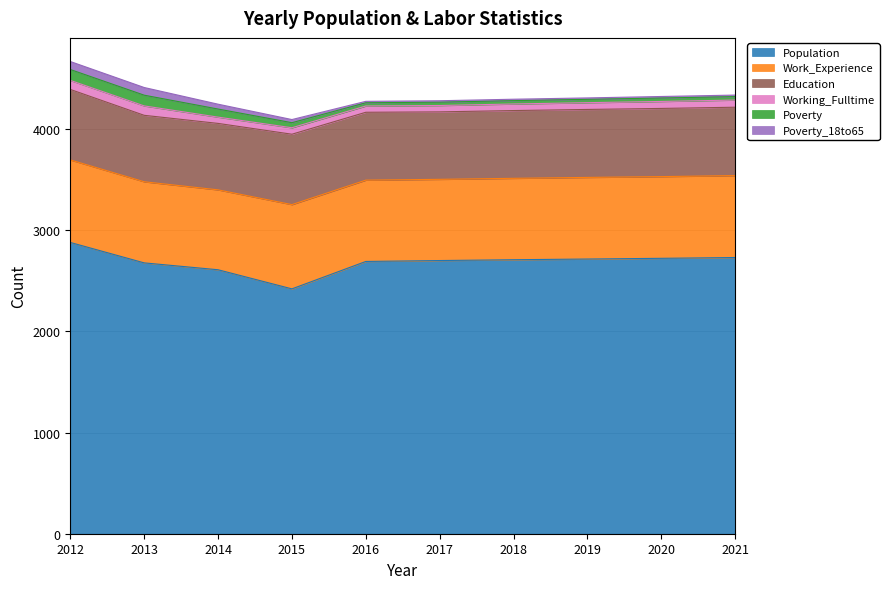

What is the value of the Poverty_18to65 point at the 3rd from the left?

48